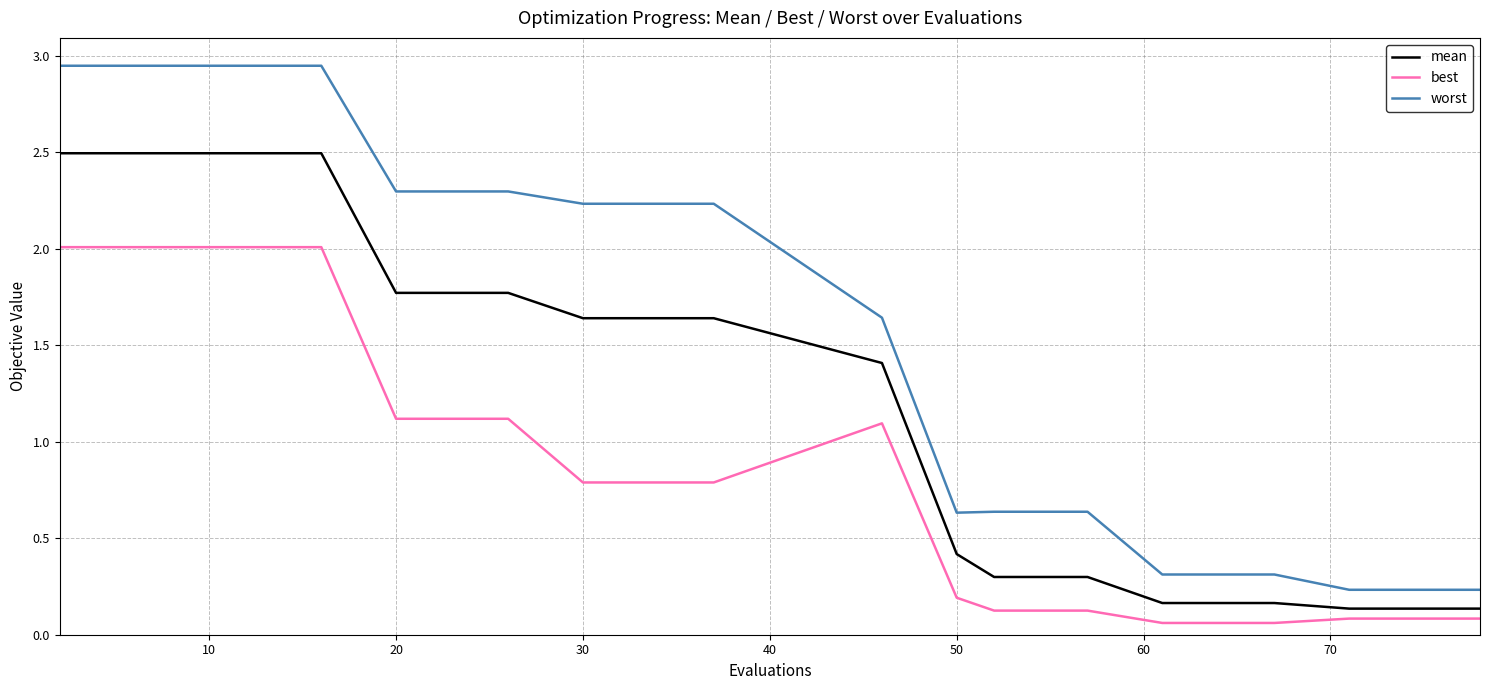

True or false: mean and best intersect in this chart.

False